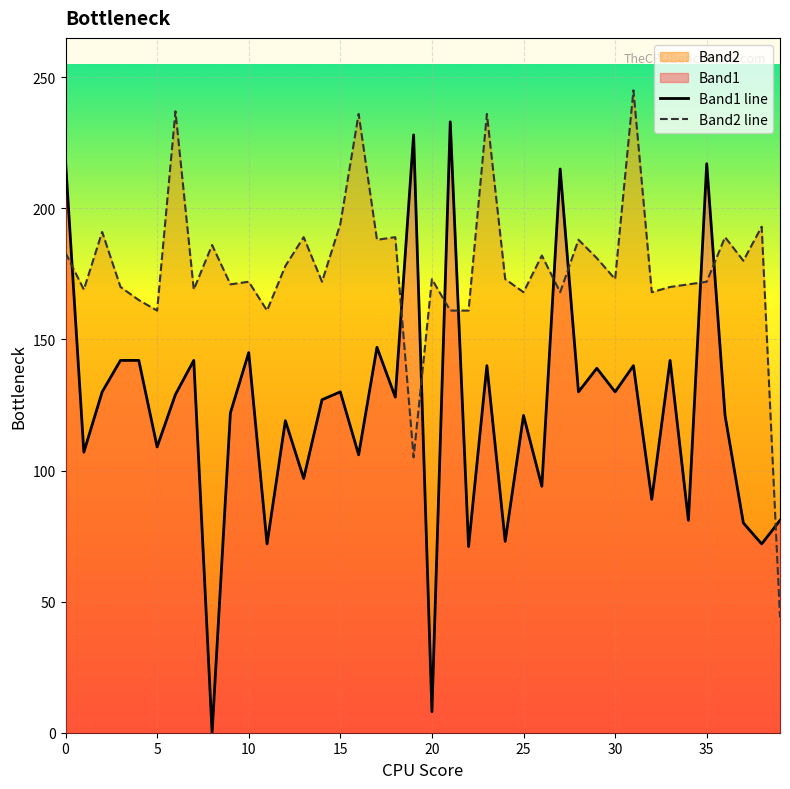

Which series has the widest spread of values?

Band1 line